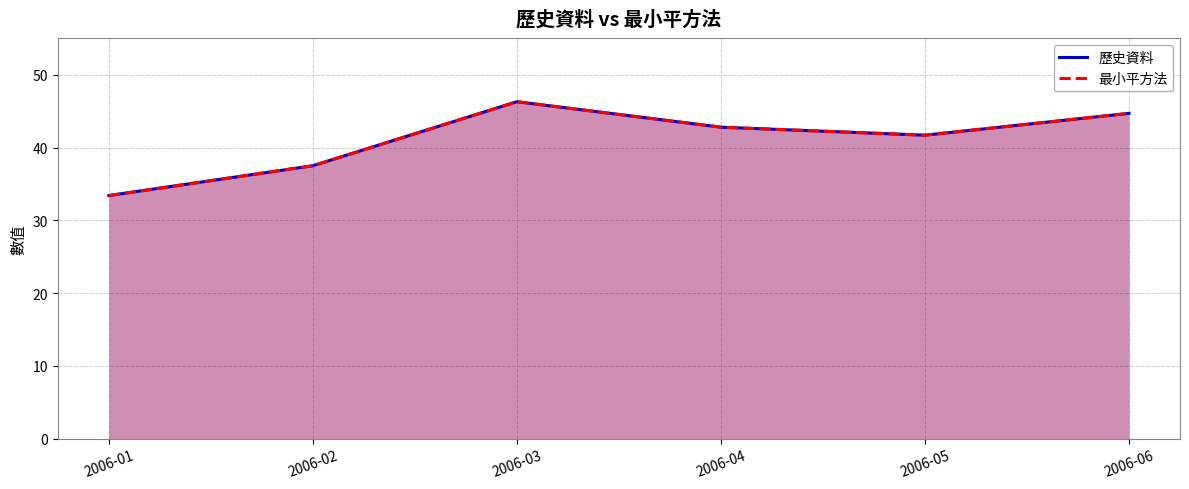

List the series in order of their peak value, highest first.

歷史資料, 最小平方法